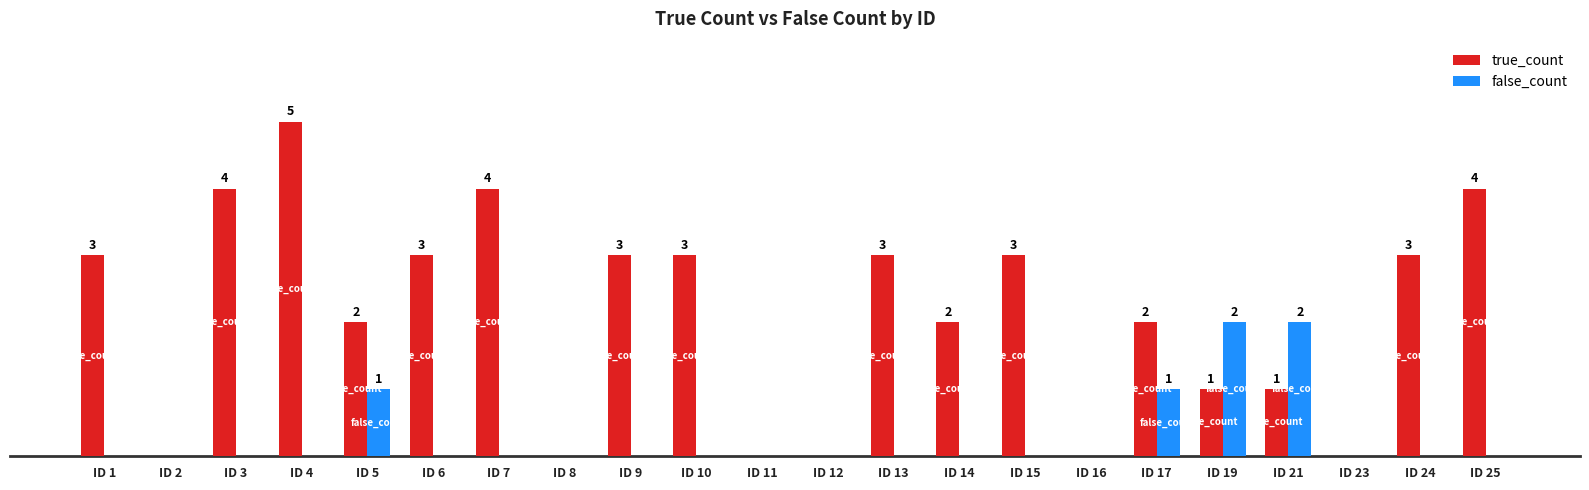

What are all the series names shown in the legend?

true_count, false_count